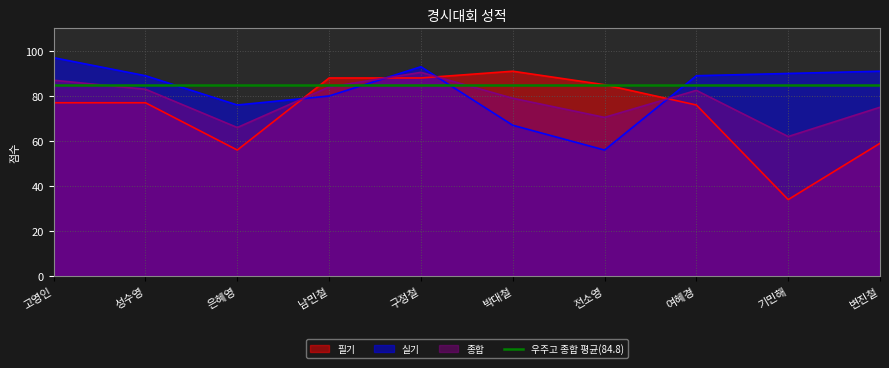

At which category is the sum across all series the highest?

구정철